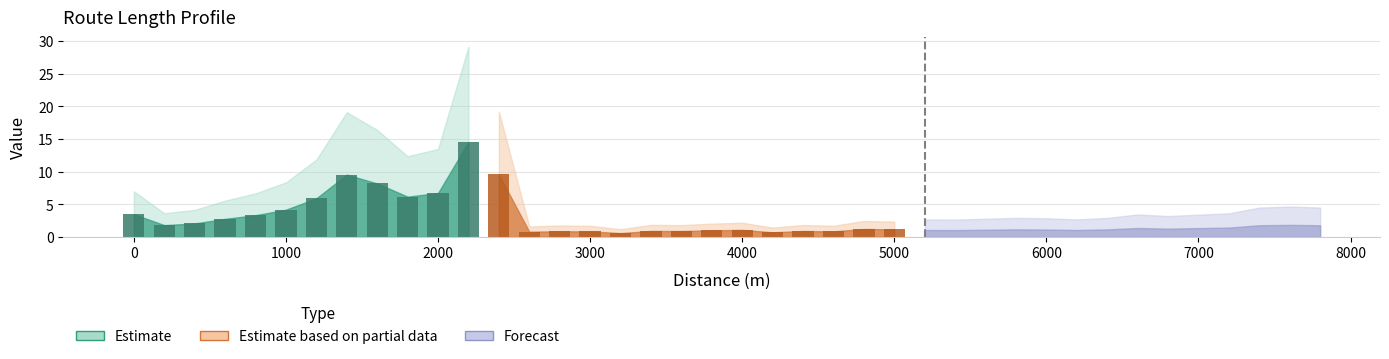

Which label corresponds to the largest value in the chart?

2200